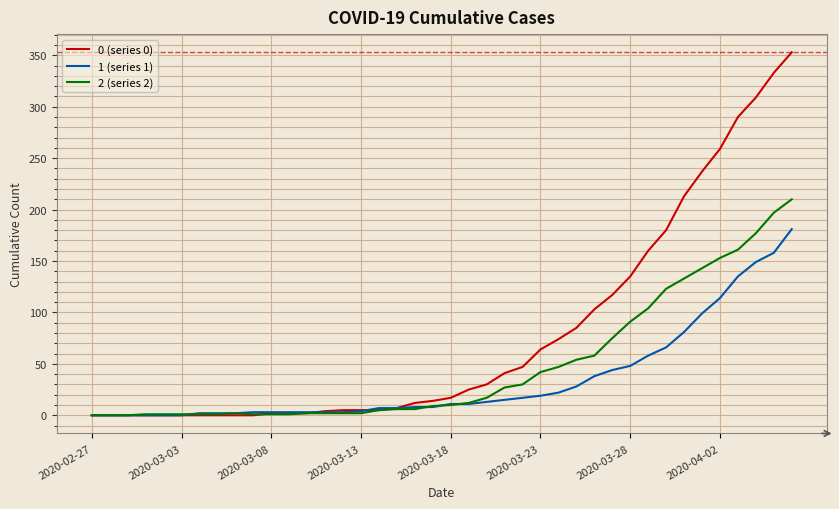

List the series in order of their peak value, lowest first.

1 (series 1), 2 (series 2), 0 (series 0)